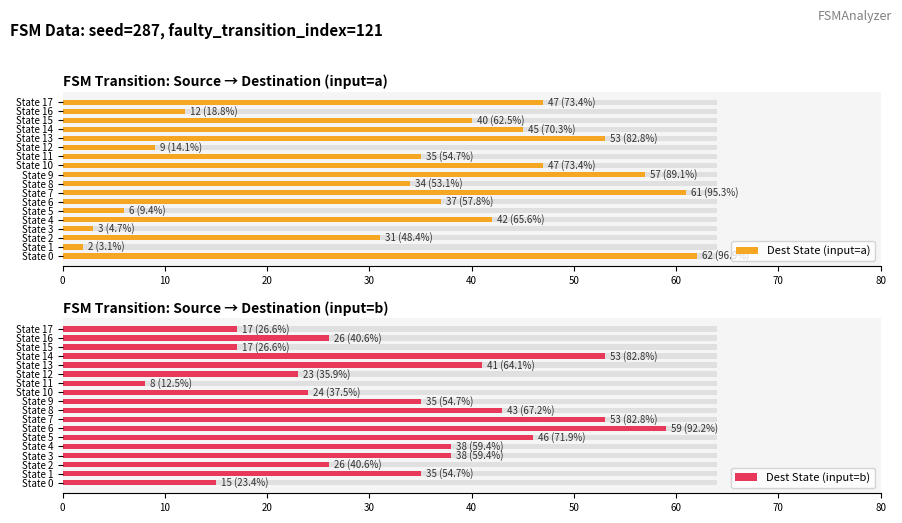

What is the highest value of the Dest State (input=b) series?

59